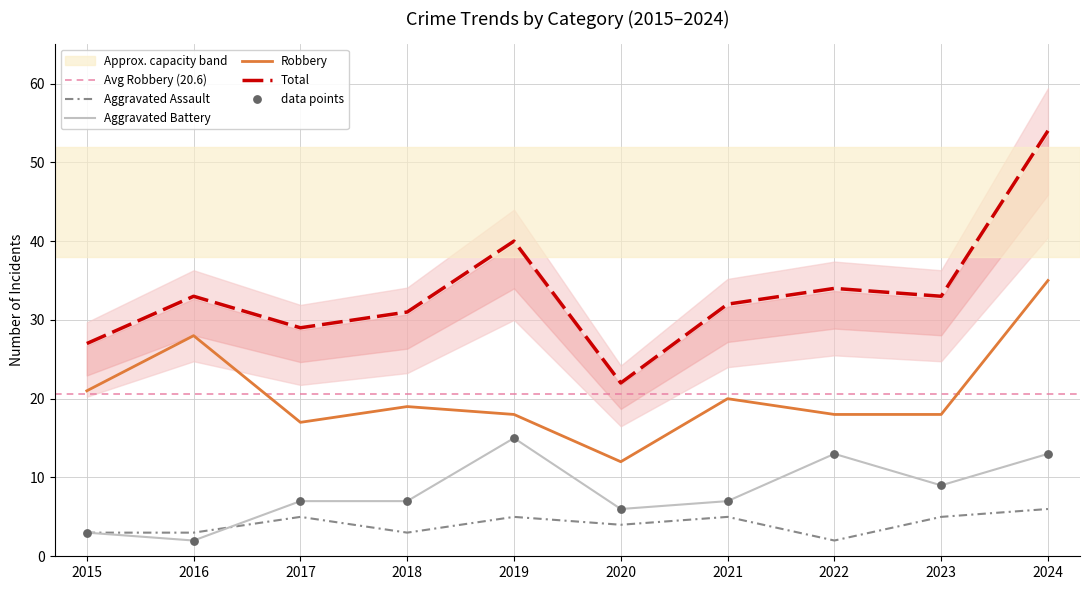

At how many categories does at least one series exceed 3?

10